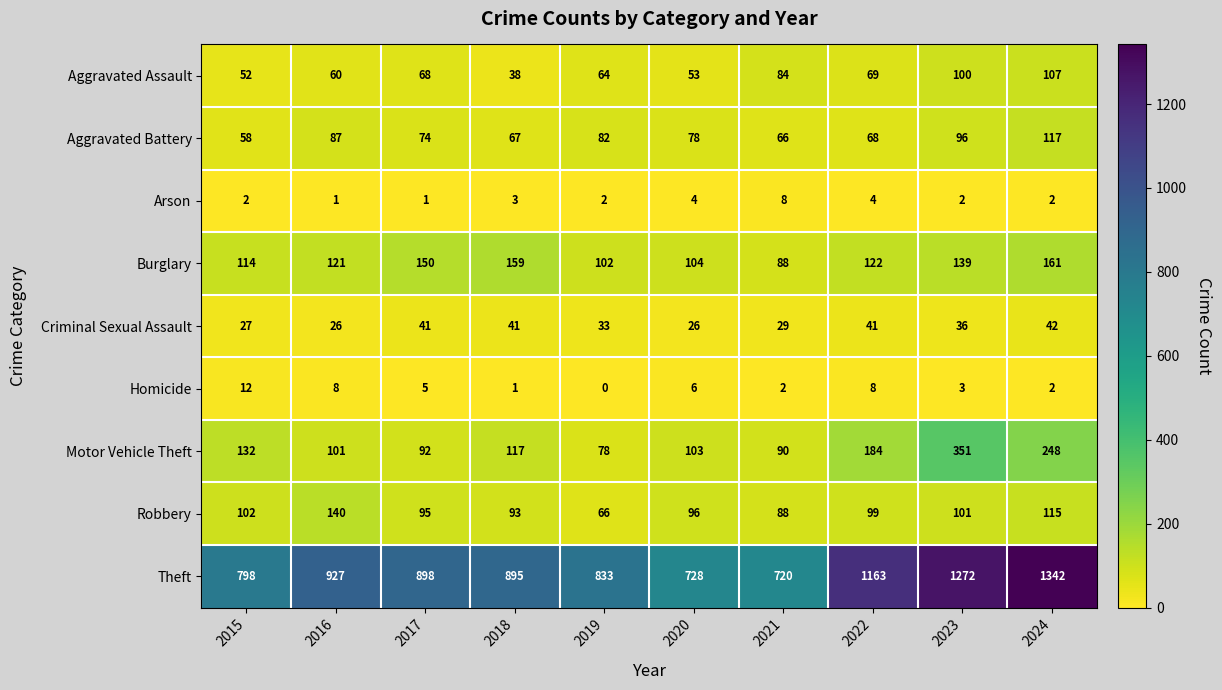

What is the average value of the Theft series?

958